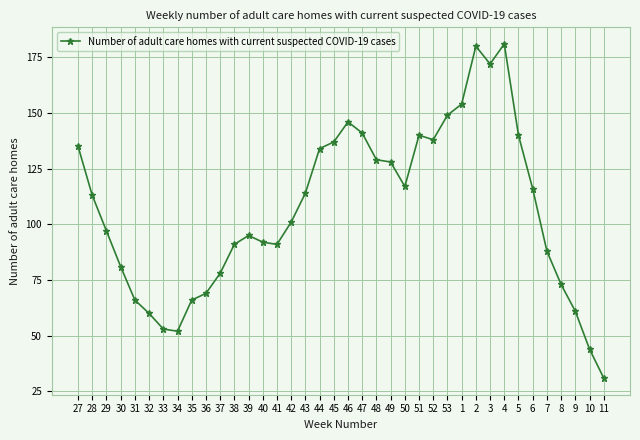

What is the change in value from 33 to 53?

+96